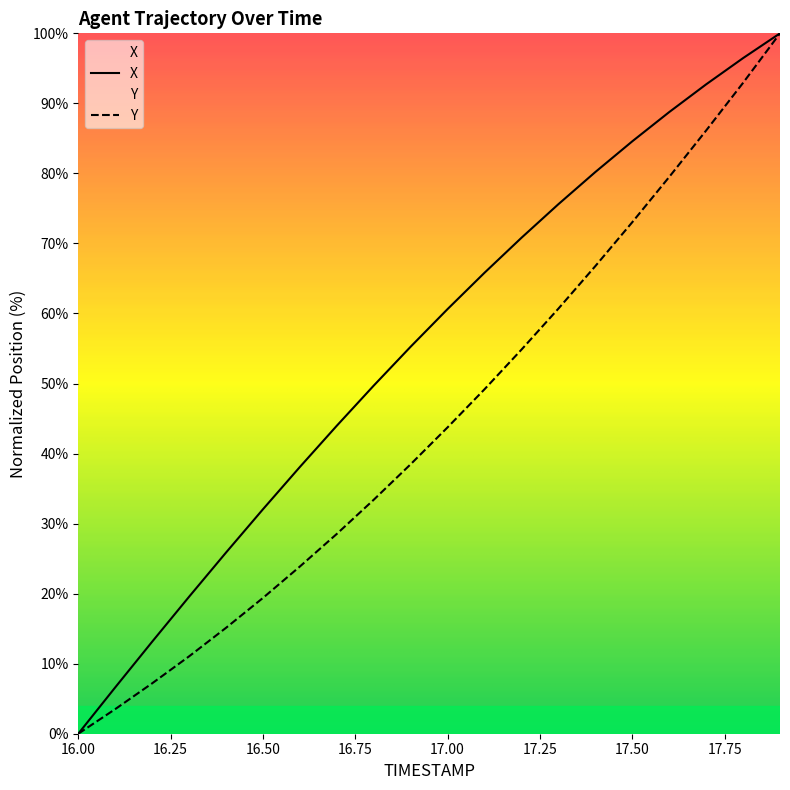

What position from the left is 16.2?

3